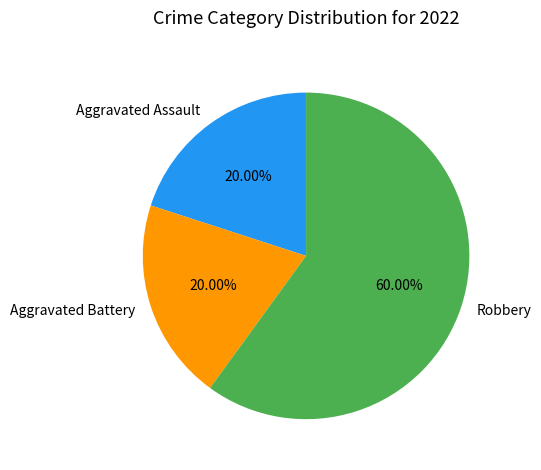

How many segments does this pie chart have?

3